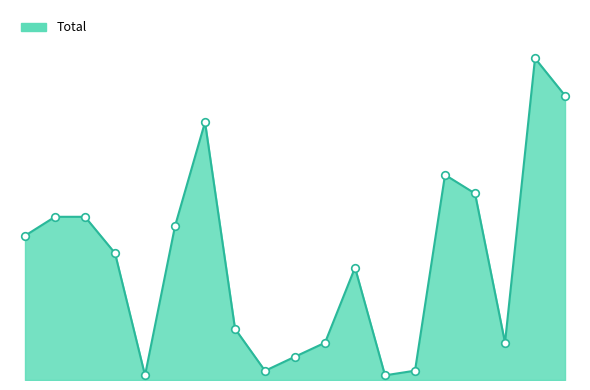

Does the chart have visible grid lines?

No